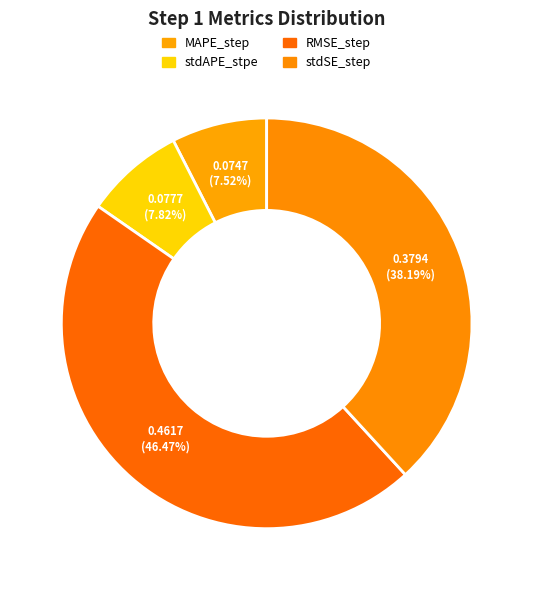

How many slices are in this pie chart?

4